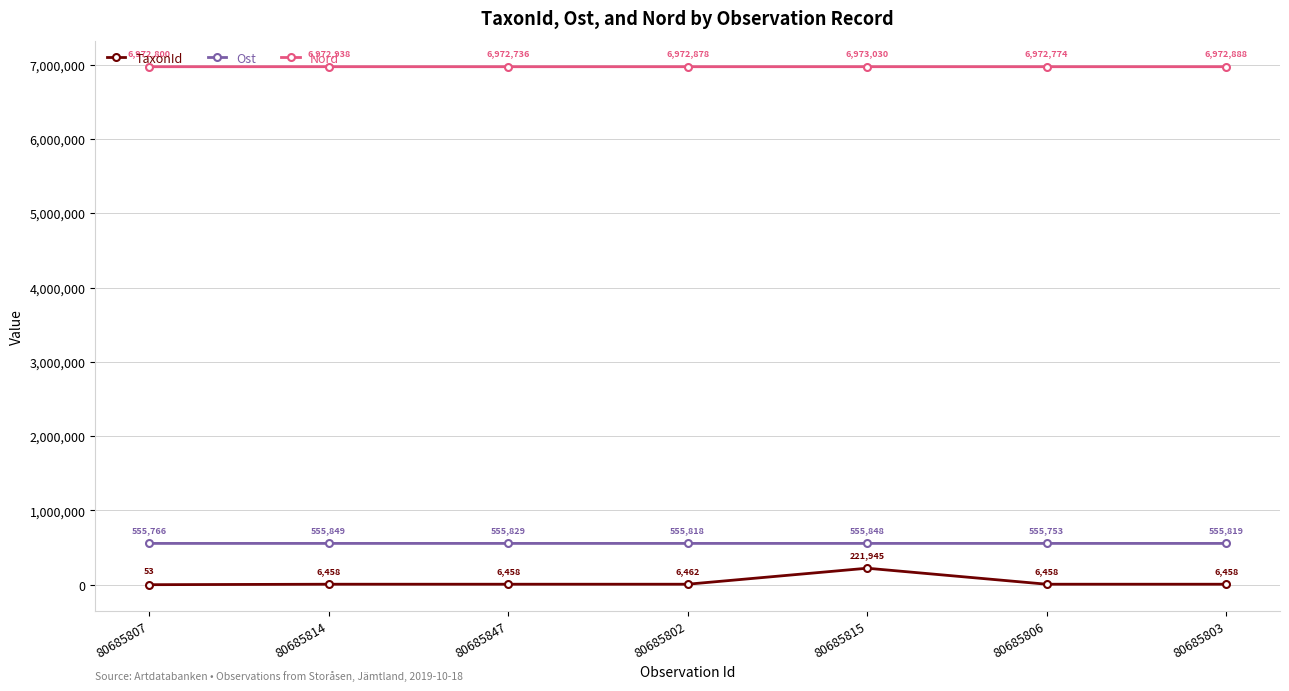

At how many categories does at least one series exceed 553123?

7